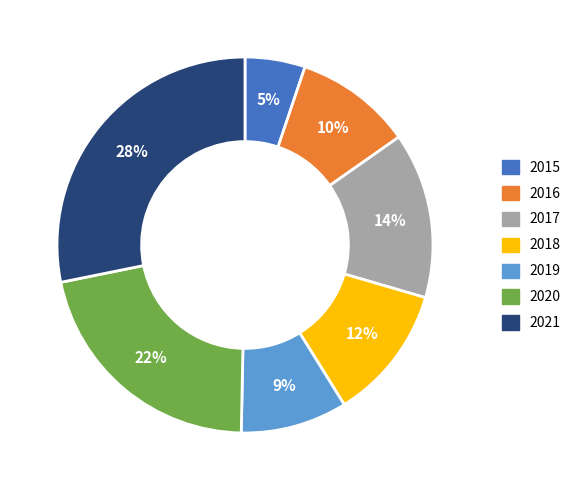

Rank the categories by value from highest to lowest.

2021, 2020, 2017, 2018, 2016, 2019, 2015